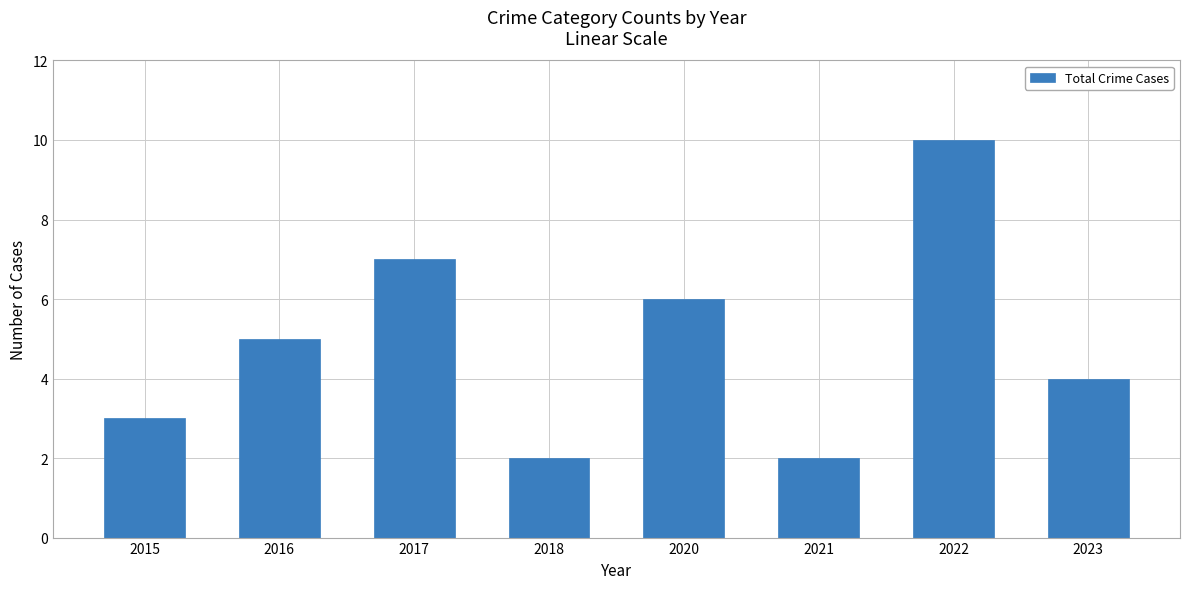

What is the approximate value at 2015?

3